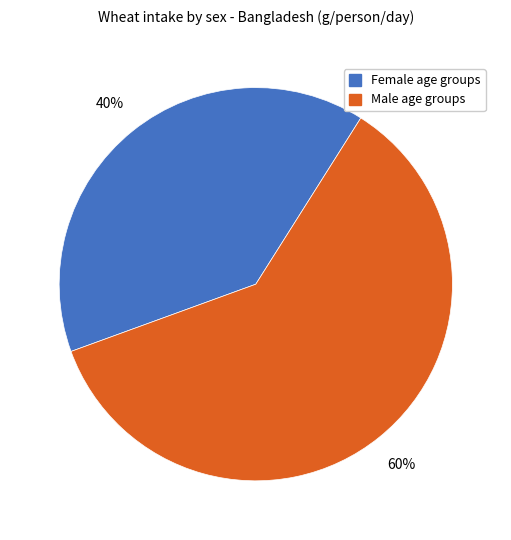

To the nearest percent, what is the average slice percentage?

50%